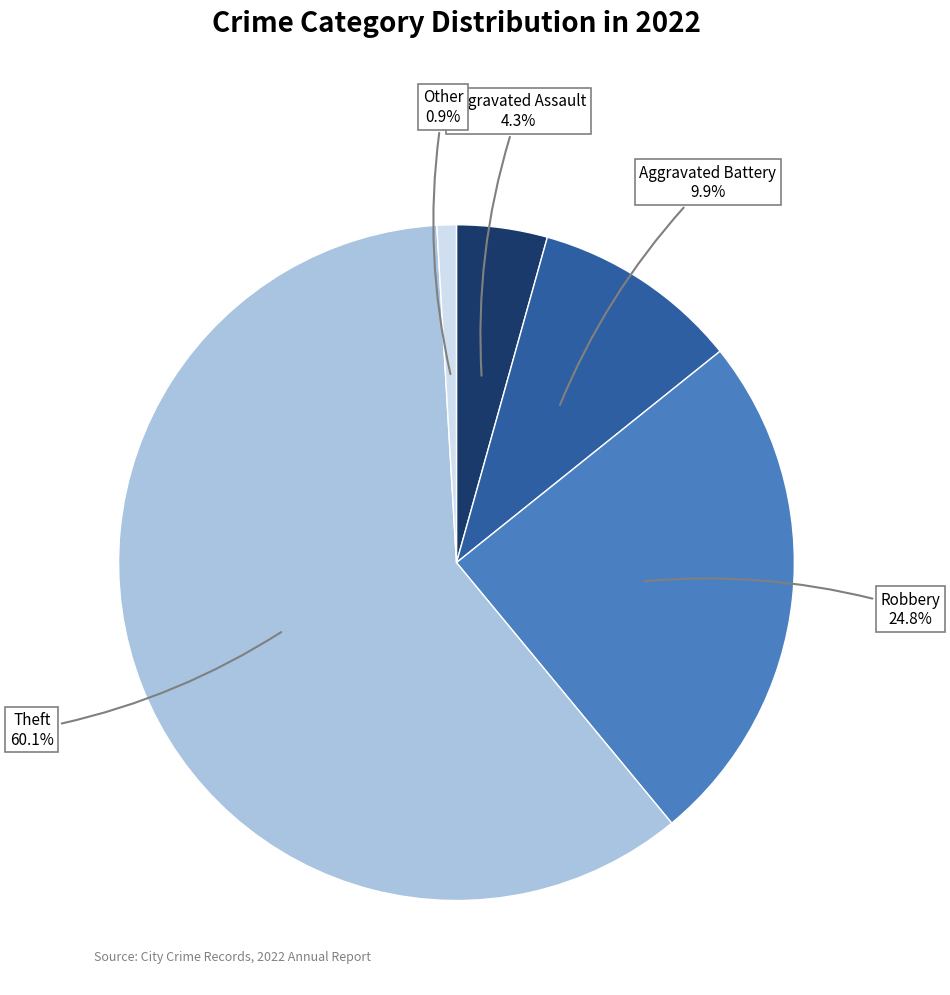

Is there a majority slice in this chart?

Yes